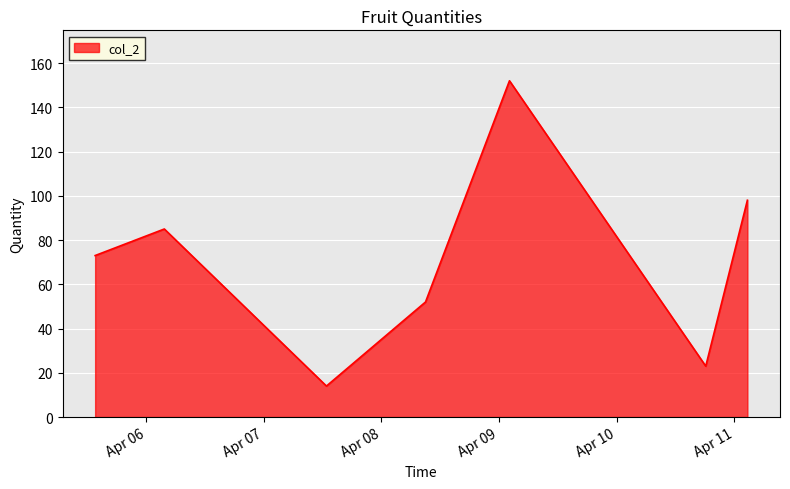

What is the smallest value displayed?

14